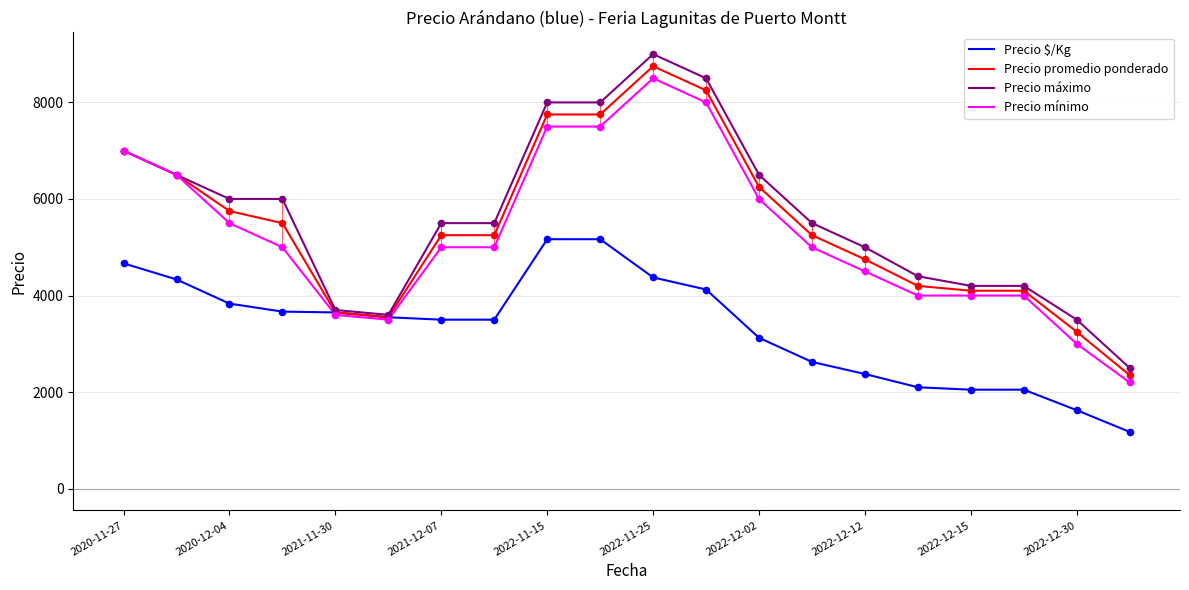

Which series has the widest spread of values?

Precio máximo